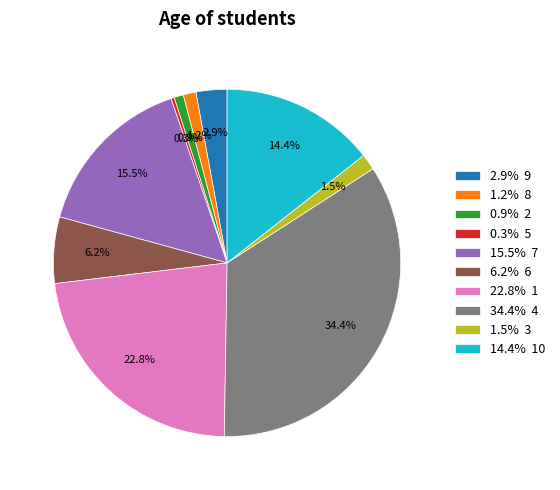

Which category has the biggest portion of the pie?

34.4% 4